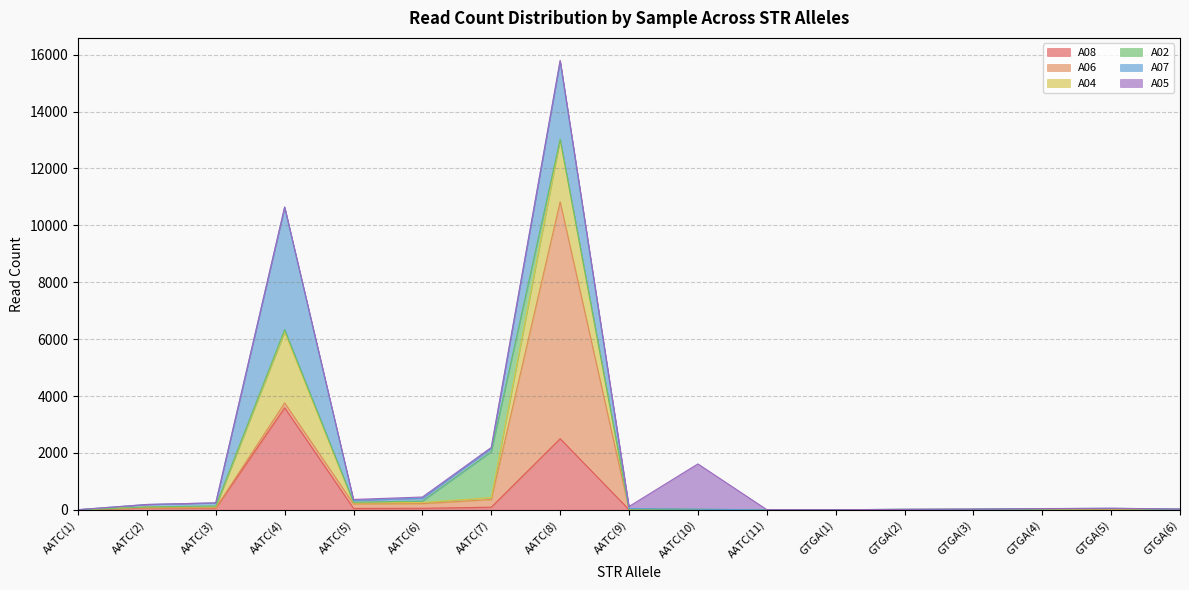

Does the chart display data point markers on the line(s)?

No